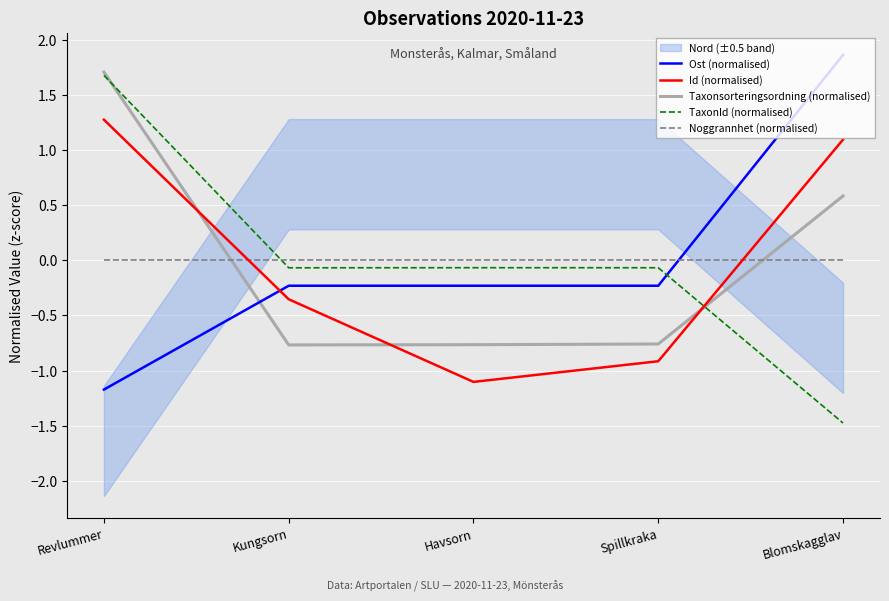

Is the value of Id (normalised) at Revlummer greater than the value of TaxonId (normalised) at Havsorn?

Yes